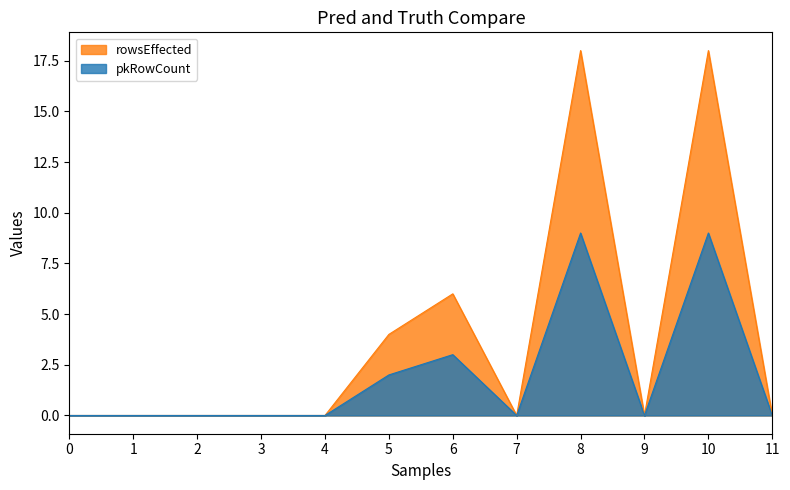

How many positive values does the pkRowCount series have?

4